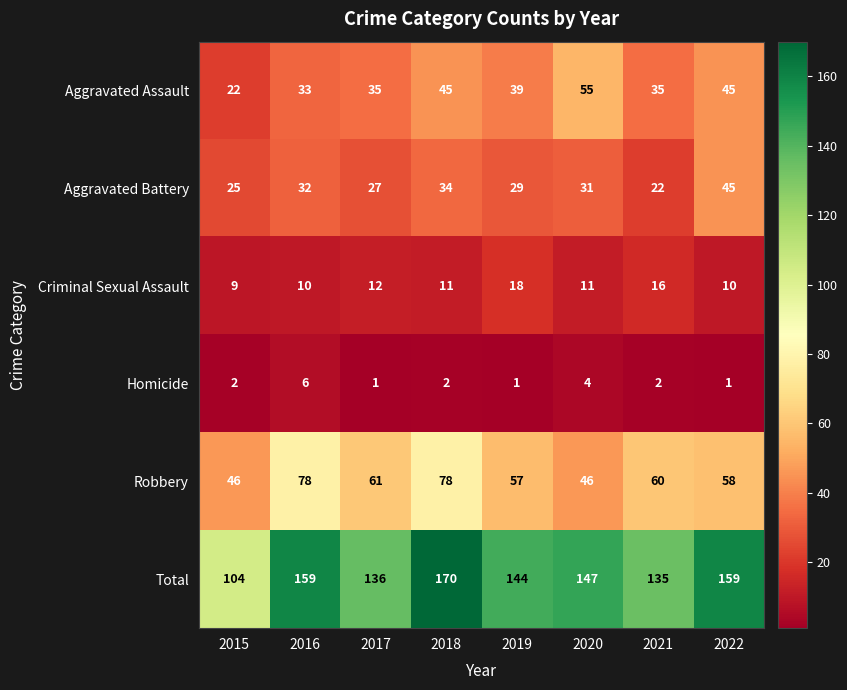

Which series has the widest spread of values?

Total